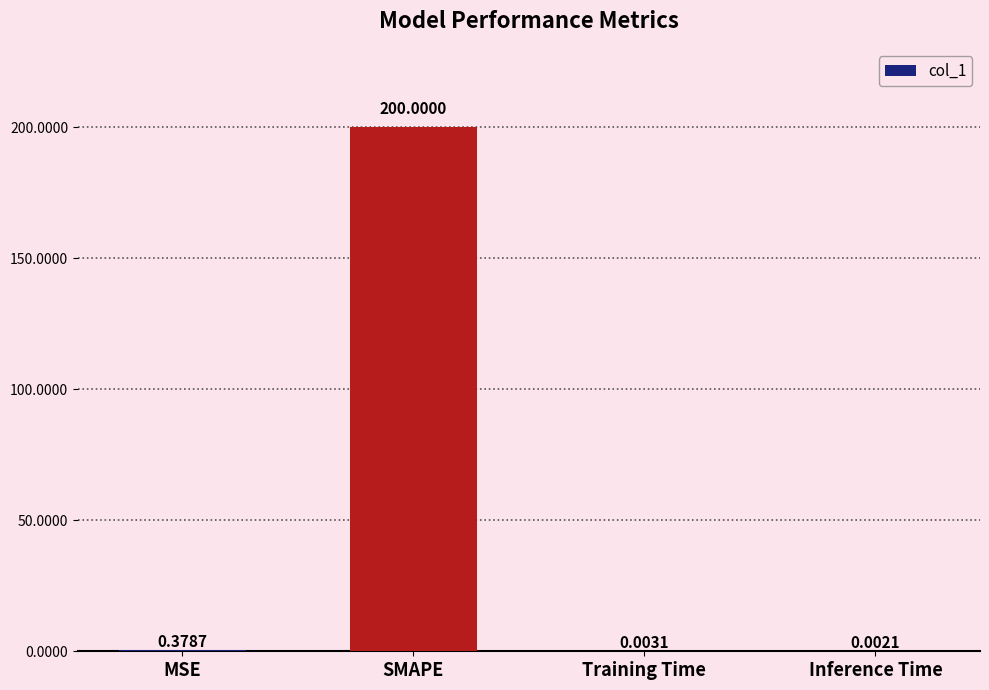

What is the change in value from SMAPE to Inference Time?

-200.0